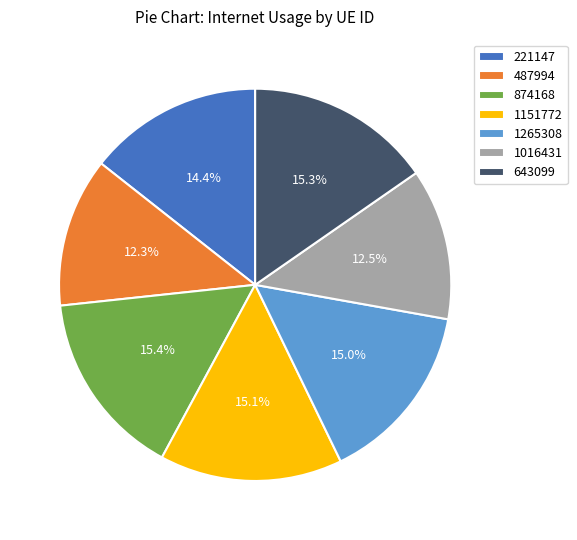

Combined, what portion of the pie is 1016431 and 221147?

26.9%